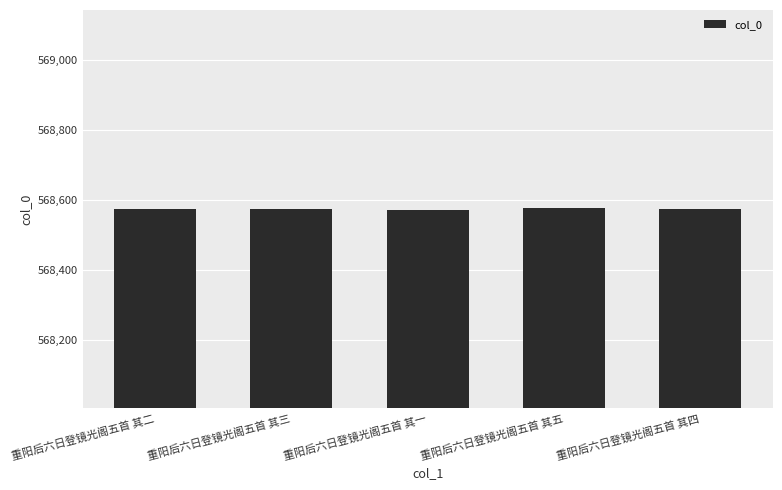

What is the greatest value displayed?

568576